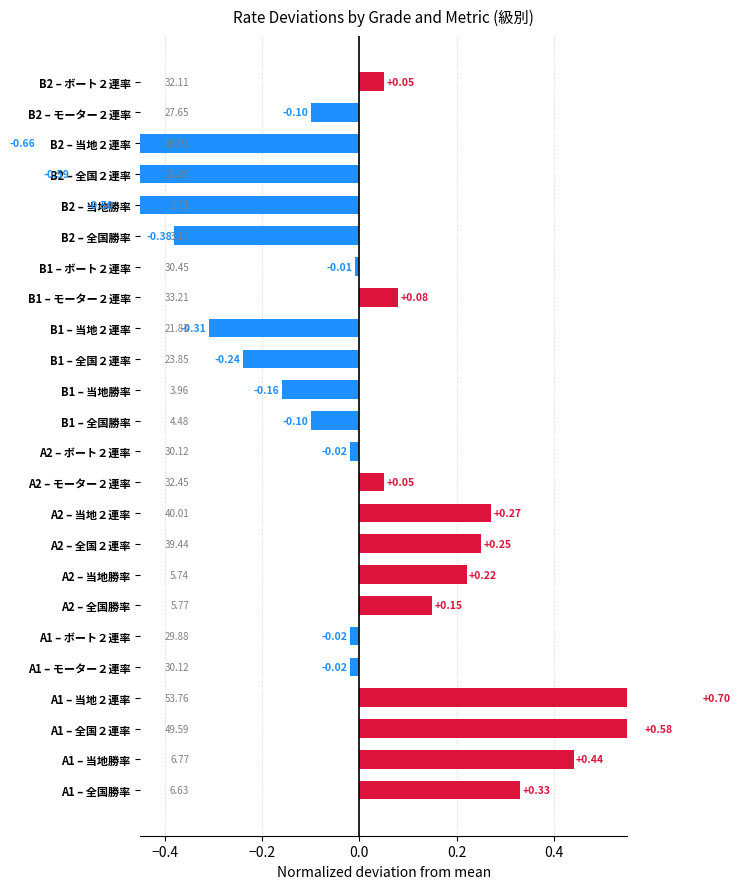

How many negative values are there?

13